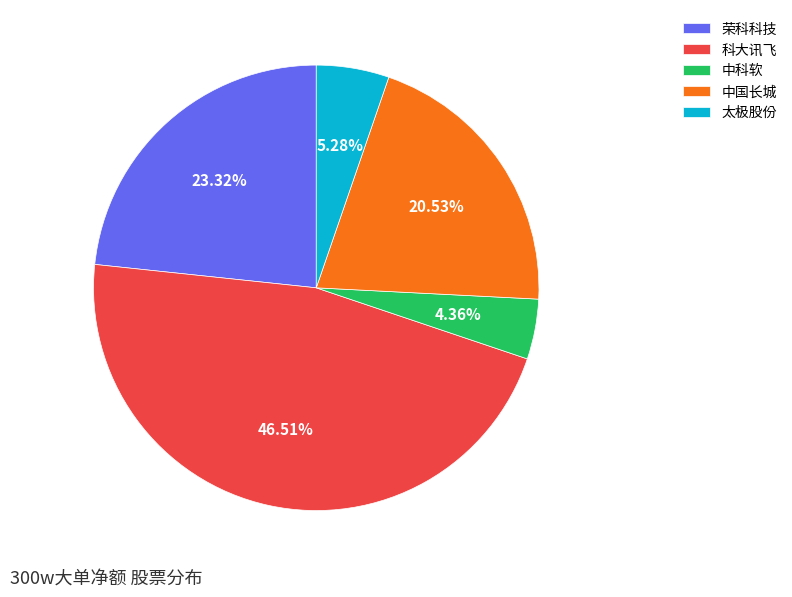

What is the ratio of the value at 中科软 to the value at 荣科科技?

0.2